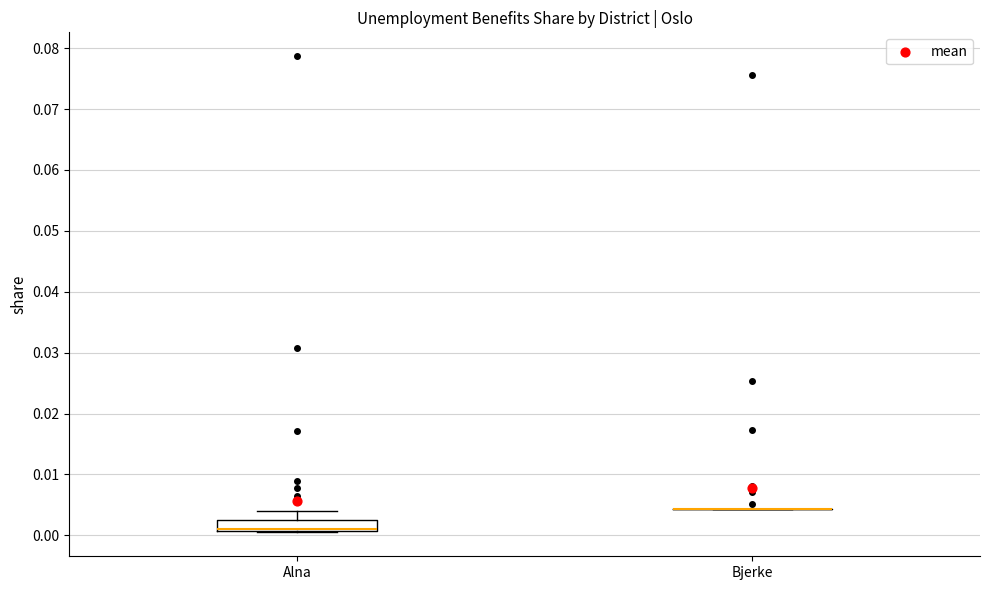

Which box is the tallest, from its lower edge to its upper edge?

Alna